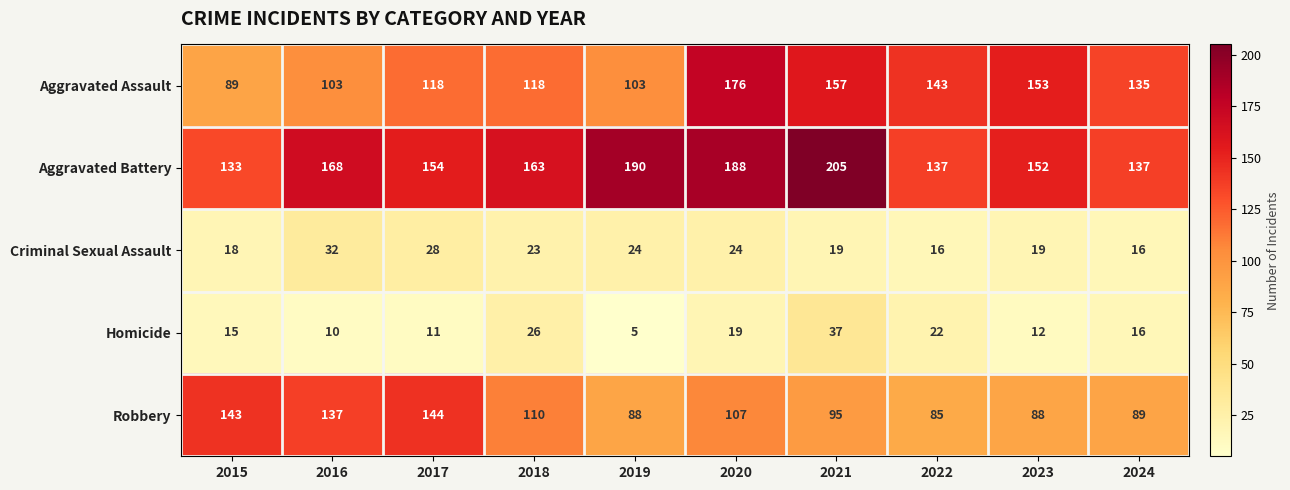

At which category does the chart reach its peak across all series?

2021